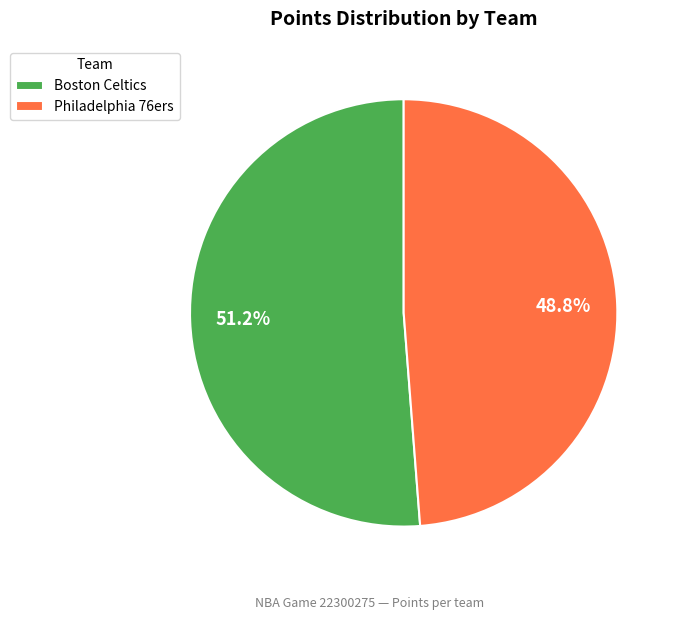

Is it true that Boston Celtics is 51% of the pie?

True